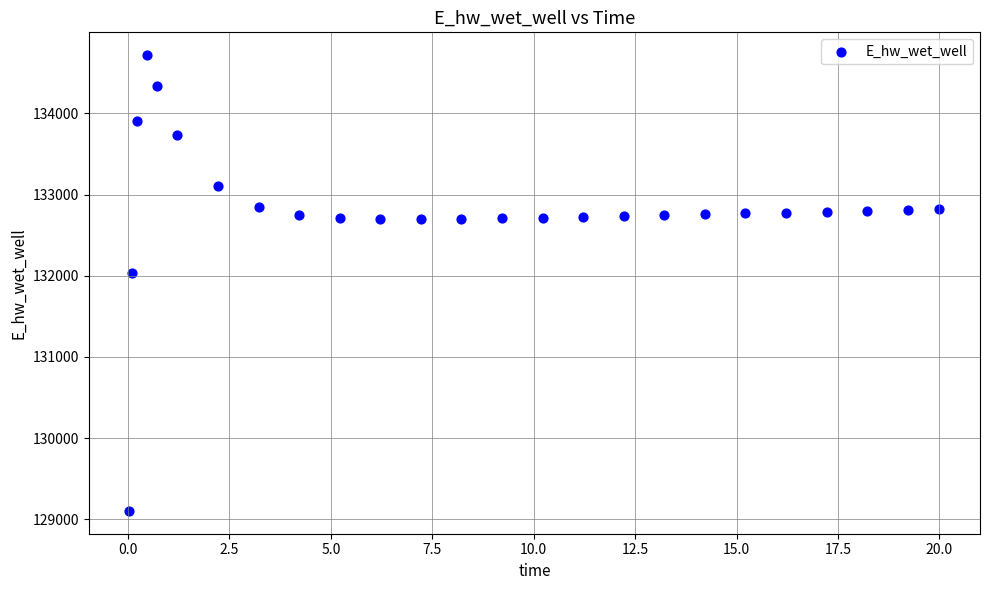

What is the range of Y values (max minus min)?

5614.4